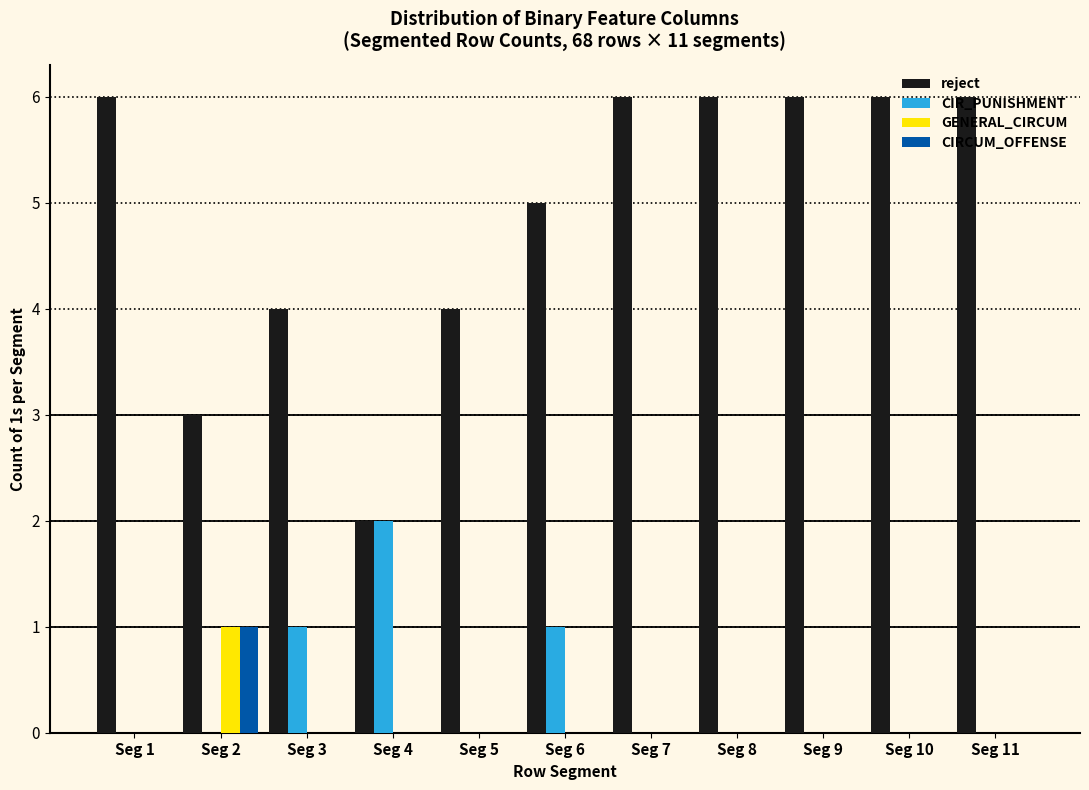

The GENERAL_CIRCUM series shows -1 at Seg 3. True or false?

False